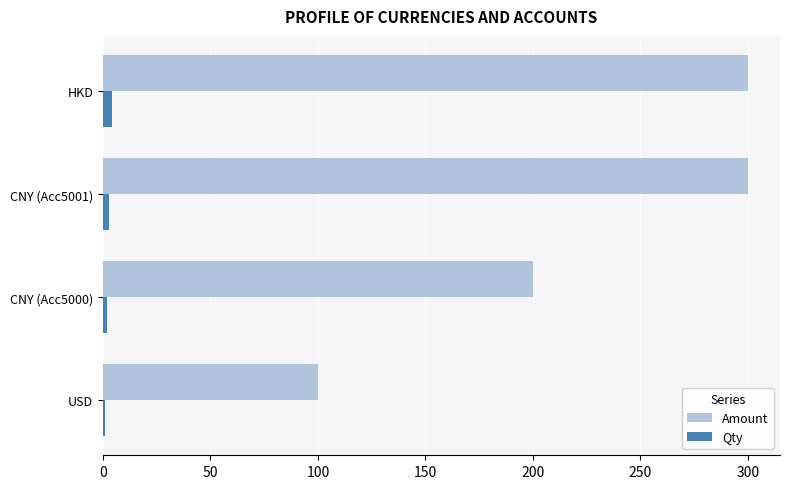

How many data points in Qty are less than 3?

2